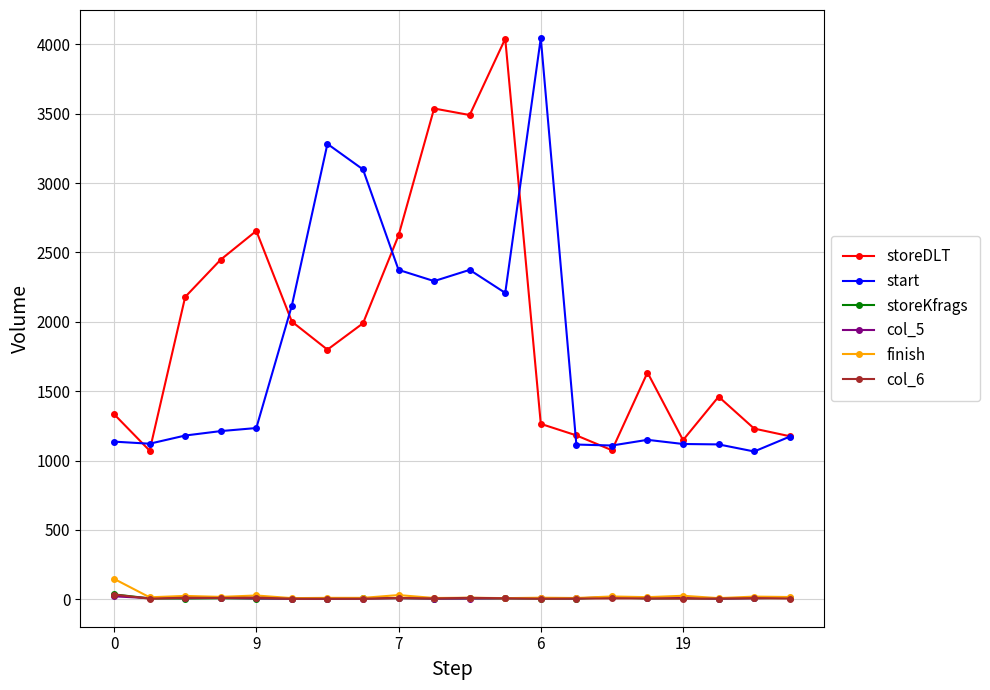

True or false: storeDLT and col_6 cross at least once.

False